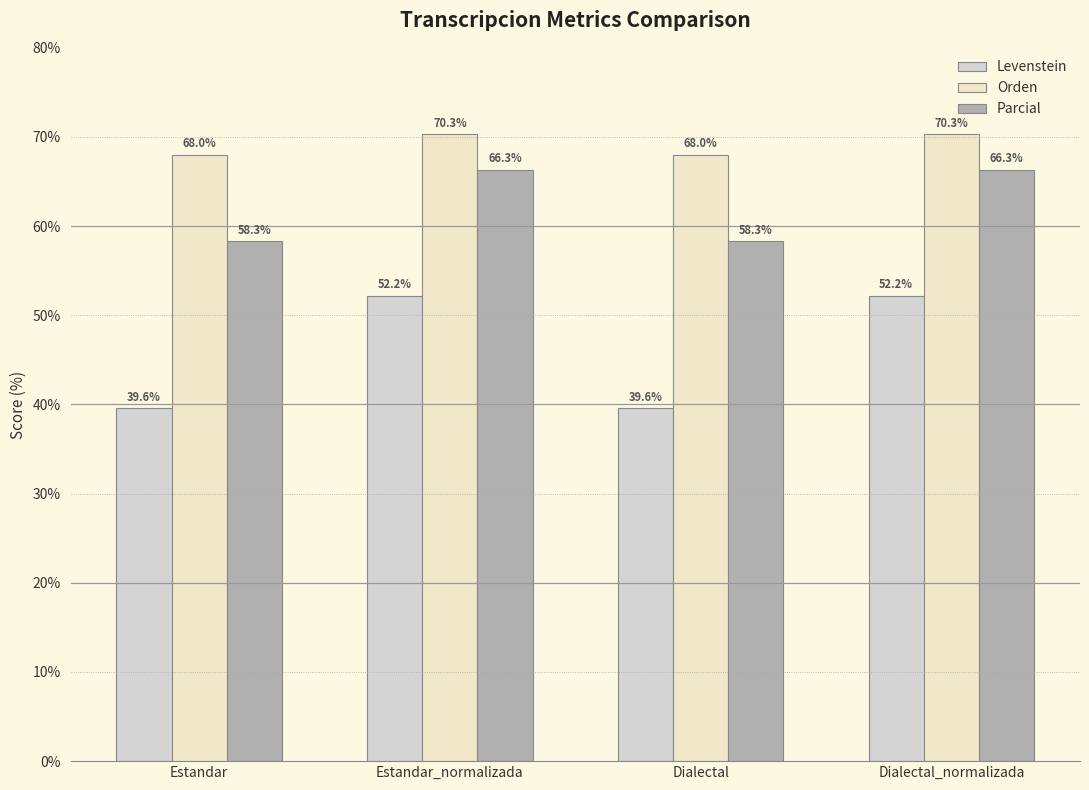

How many bars are there in each group?

3